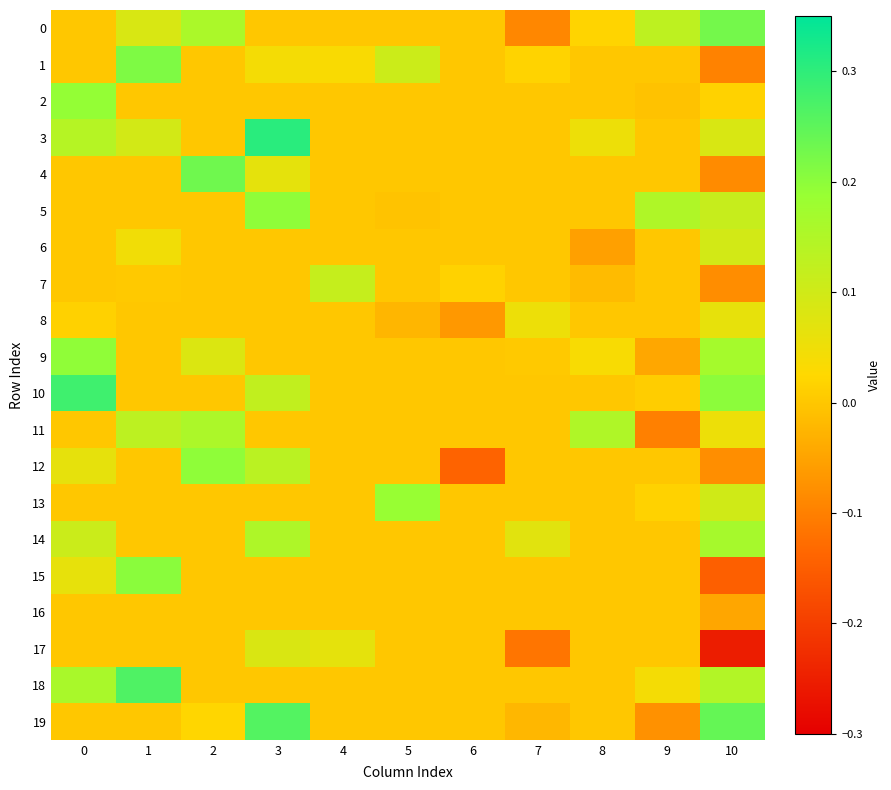

Which series has the largest range (max minus min)?

15